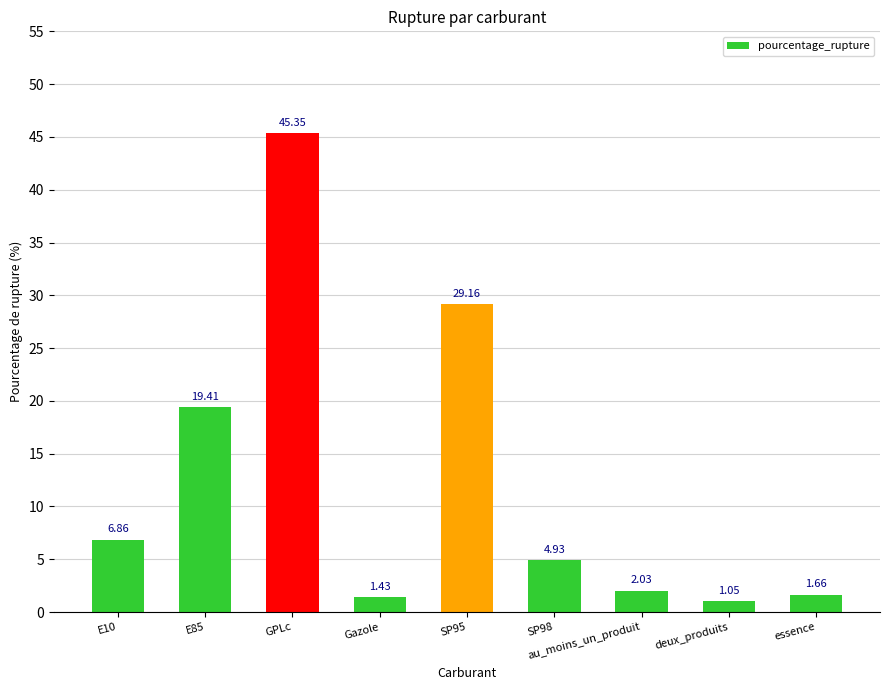

Does the chart contain stacked bars?

No